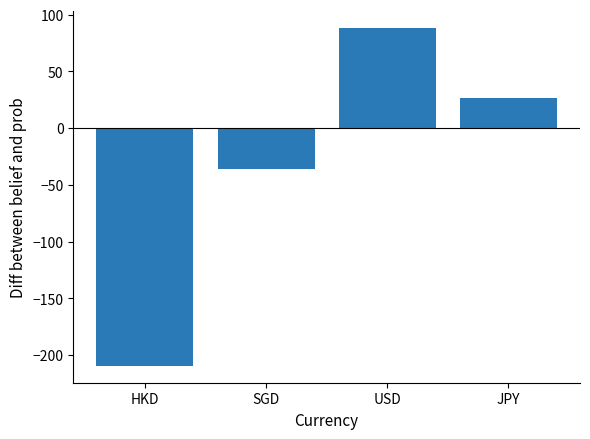

What is the change in value from HKD to SGD?

+173.5